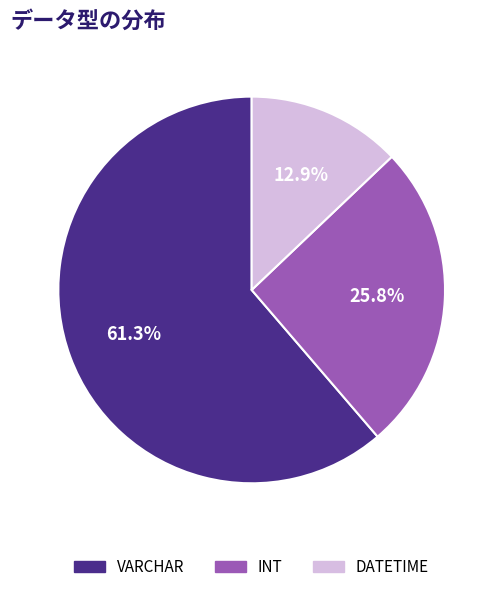

Is it true that VARCHAR is 71% of the pie?

False